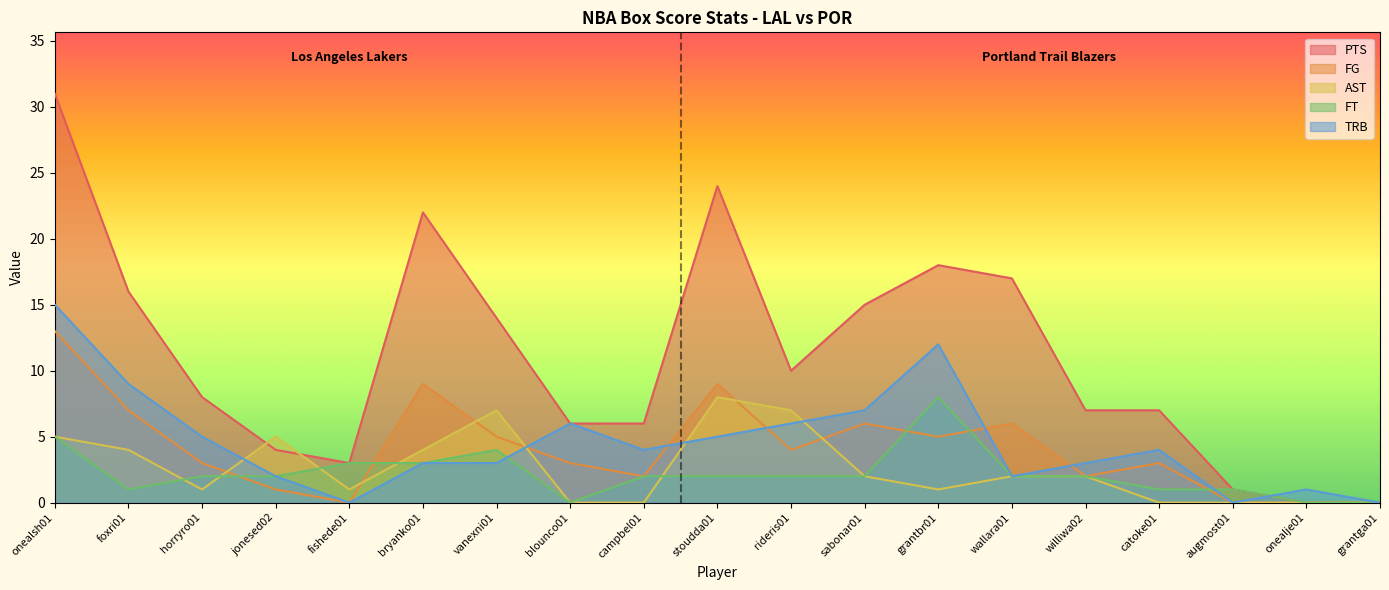

Which series has the largest range (max minus min)?

PTS